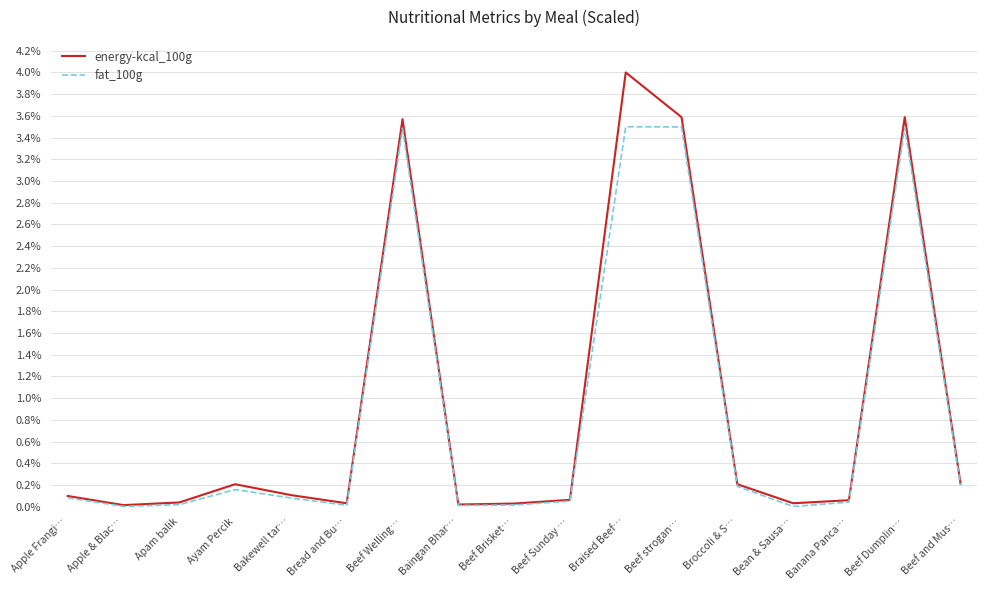

At which category is the sum across all series the highest?

Braised Beef…